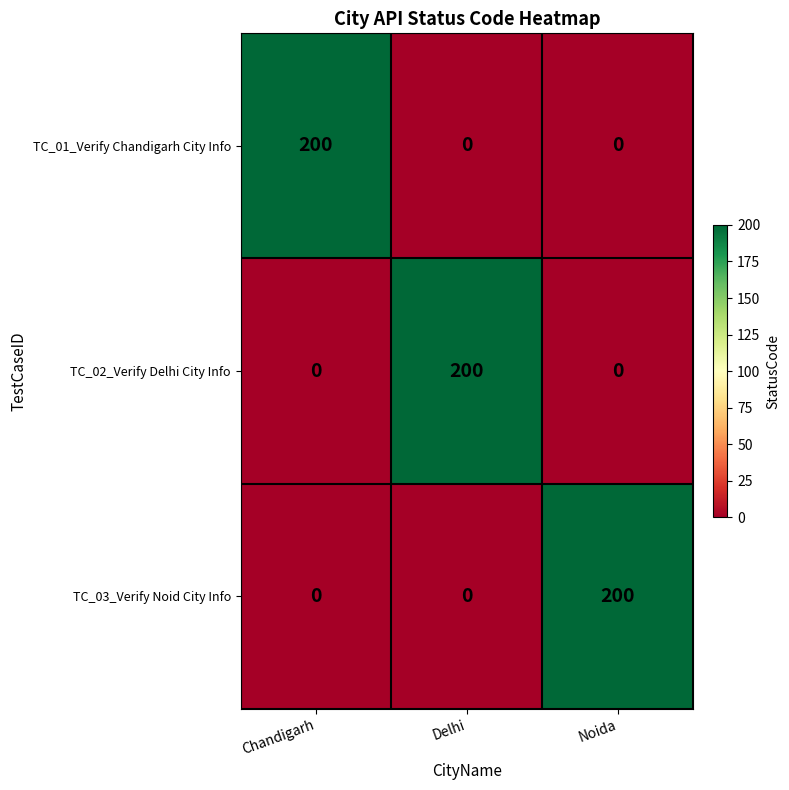

Which category has the highest value in the TC_03_Verify Noid City Info series?

Noida